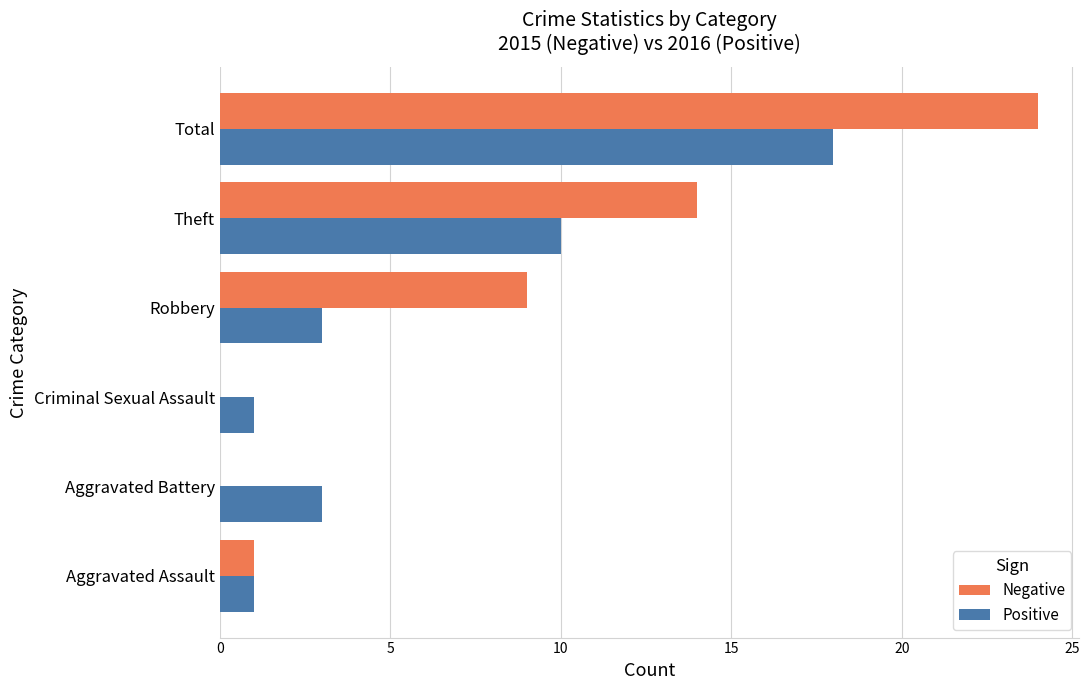

What is the maximum value shown in the chart?

24